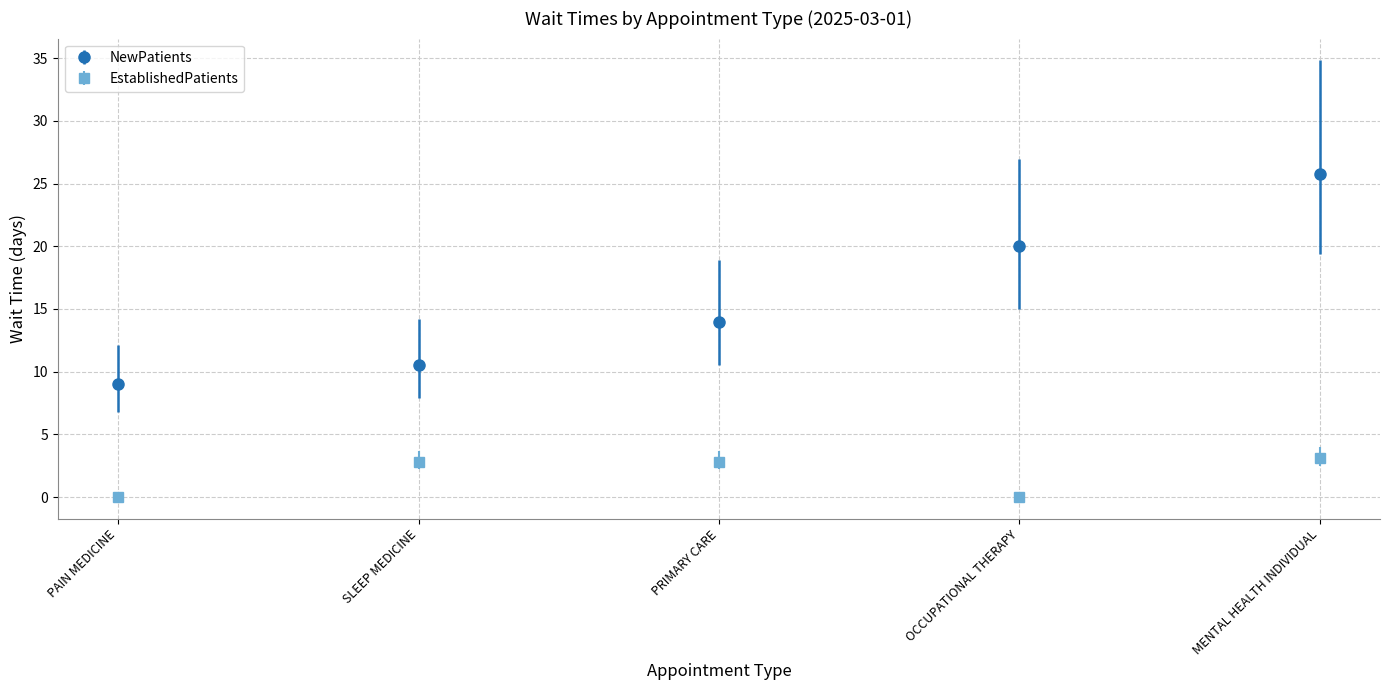

At which label does EstablishedPatients first exceed 2?

SLEEP MEDICINE